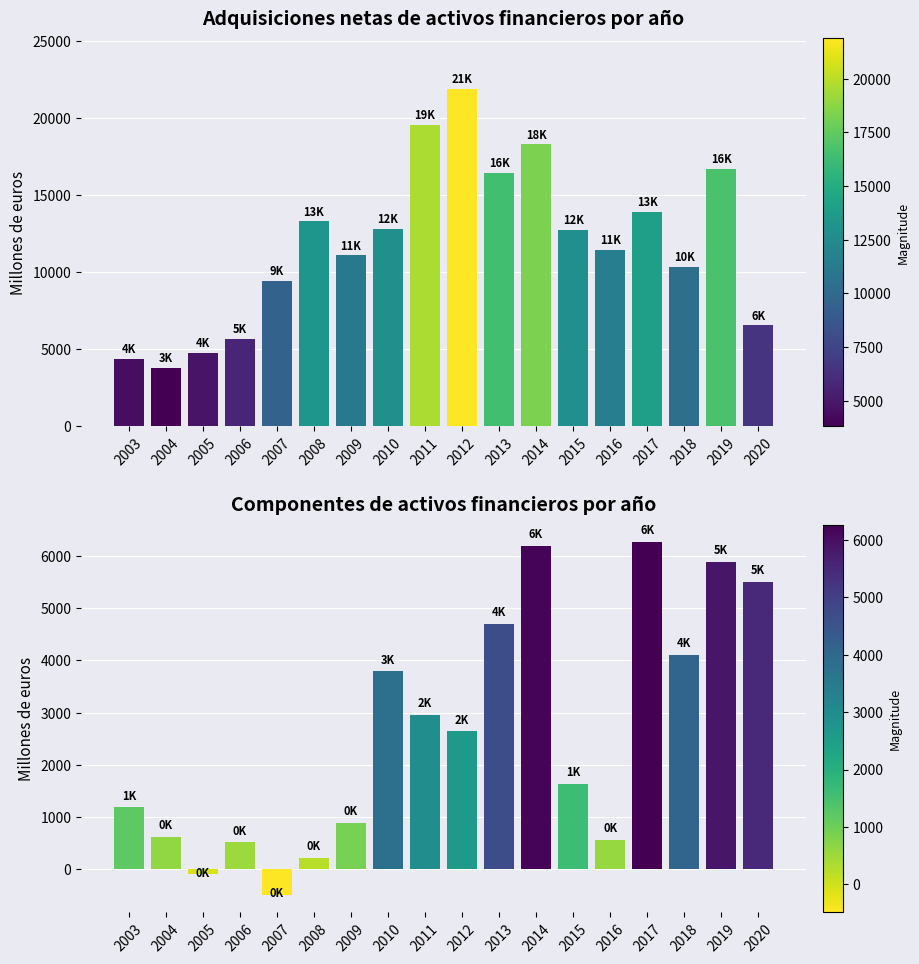

What is the value of the I. Adquisiciones netas de activos financieros bar at the 5th from the left?

9449